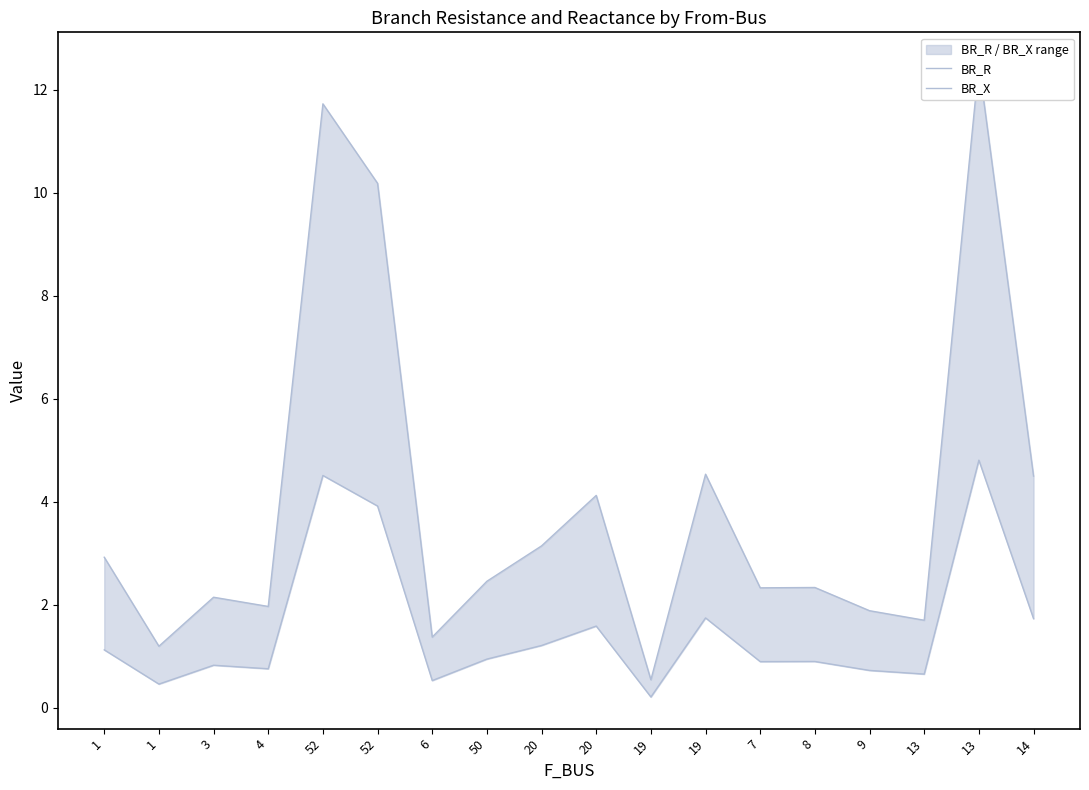

What is the label of the 10th point from the left?

20